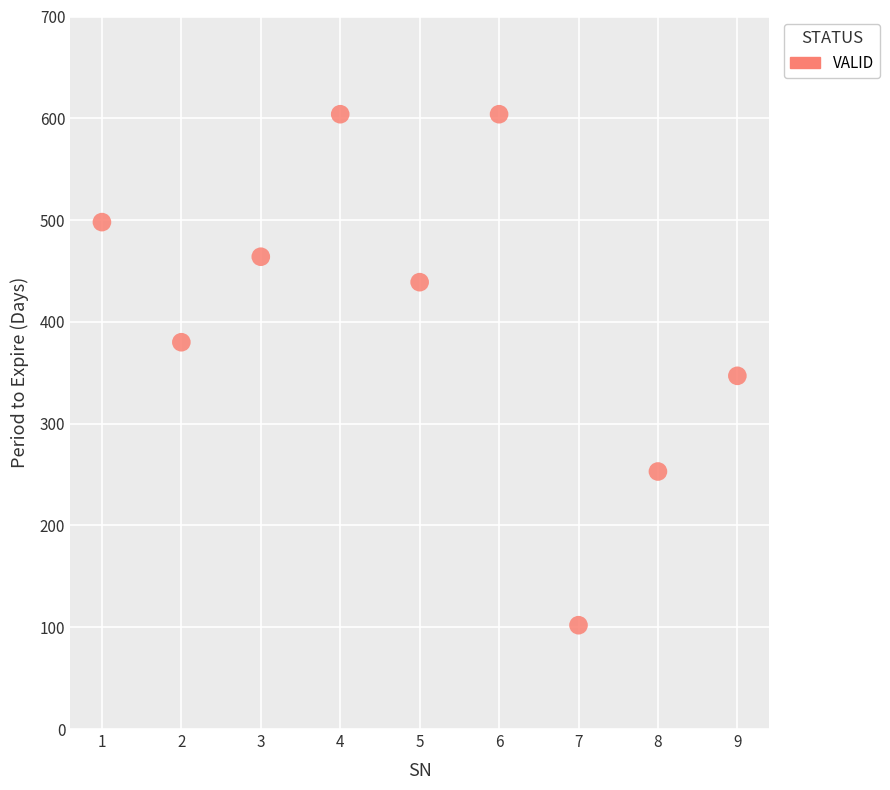

What is the range of Y values (max minus min)?

502